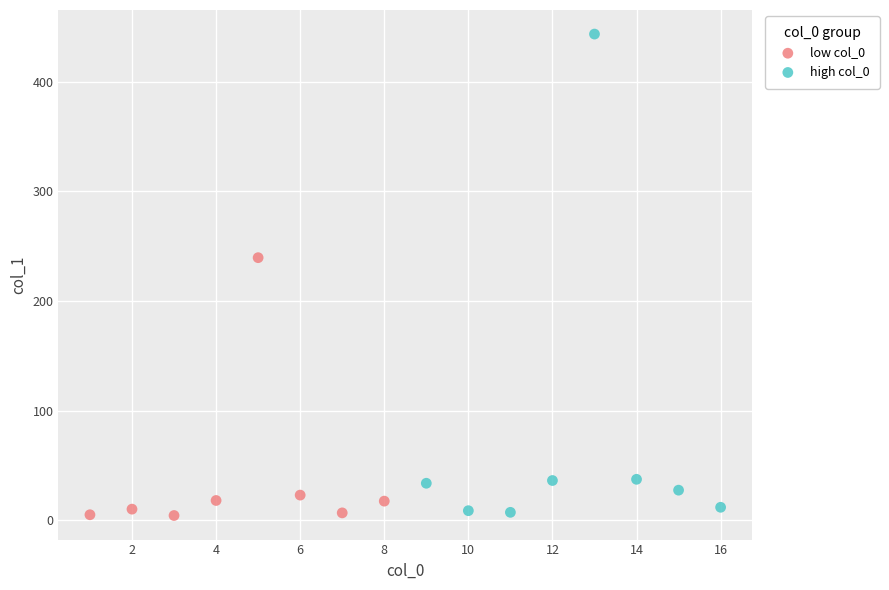

Which series contains the highest Y value?

high col_0